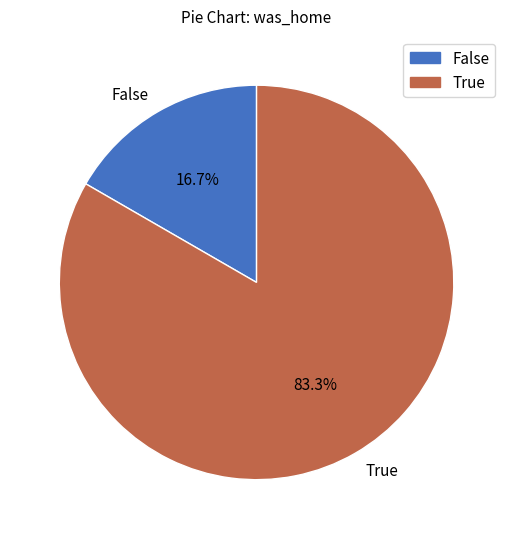

What is the majority slice?

True